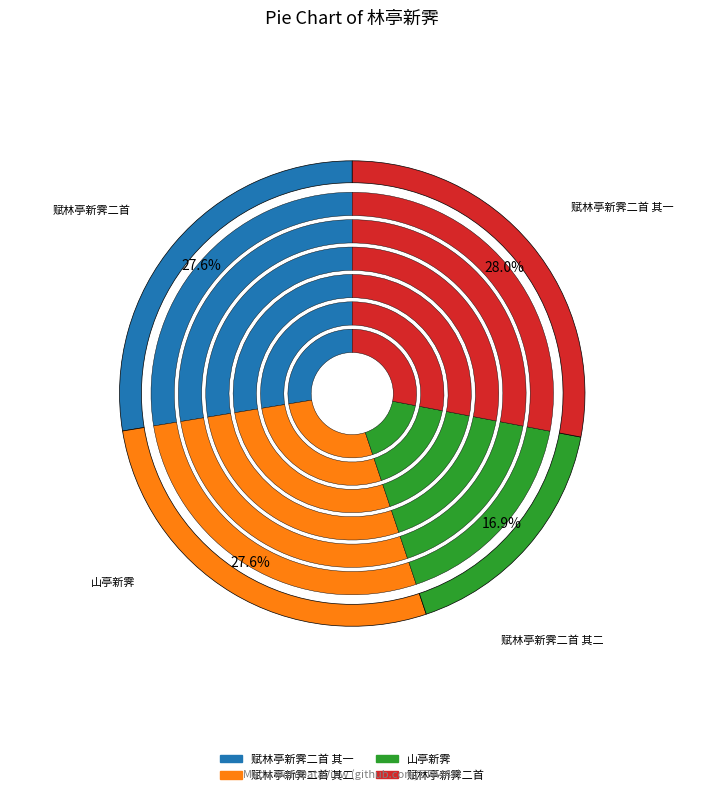

Which has a higher value, 赋林亭新霁二首 其一 or 赋林亭新霁二首?

赋林亭新霁二首